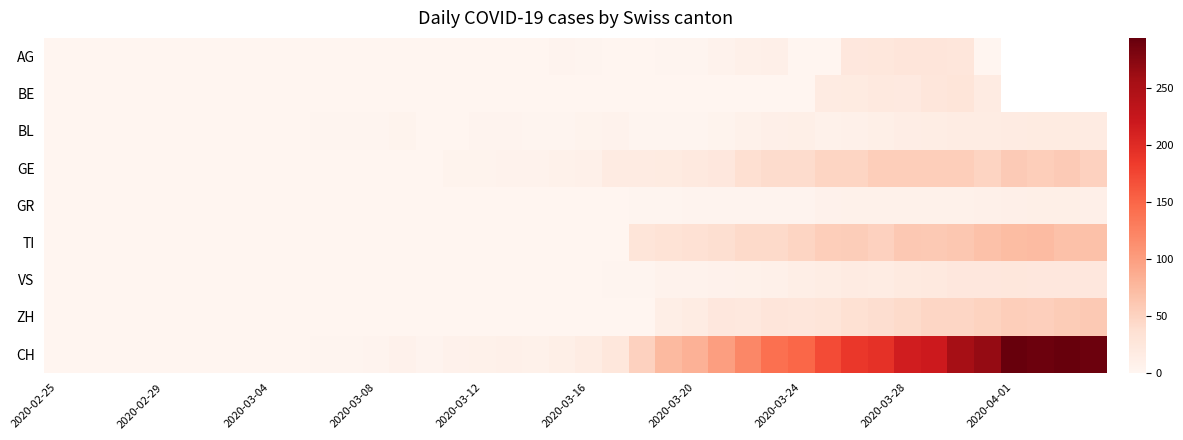

What is the difference between the maximum and minimum values in the ZH series?

59.0